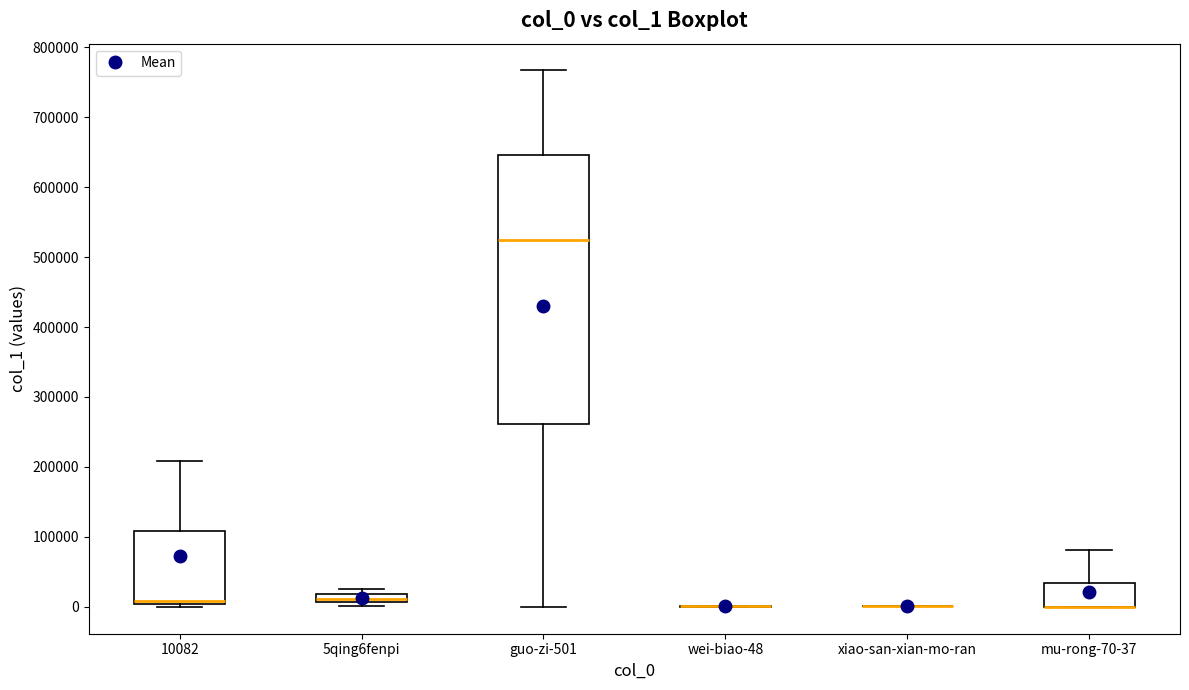

Where is the lower edge of the box for guo-zi-501 on the y-axis? The values are not printed on the chart, so give them approximately, as read against the axis.

260000